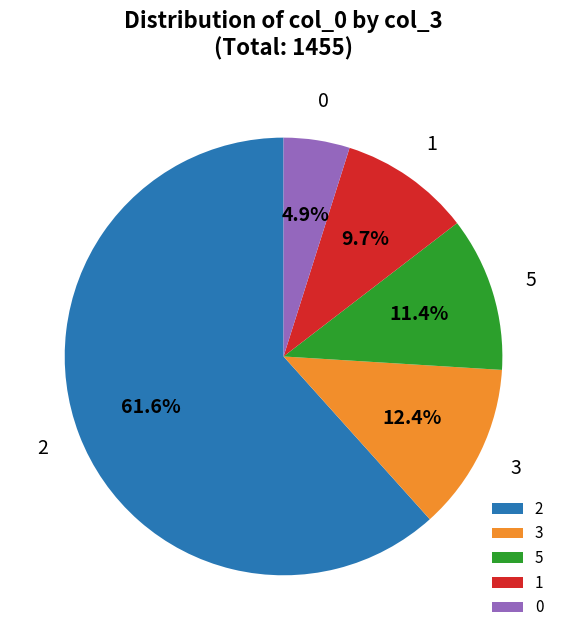

Does 3 account for over 50% of the chart?

No